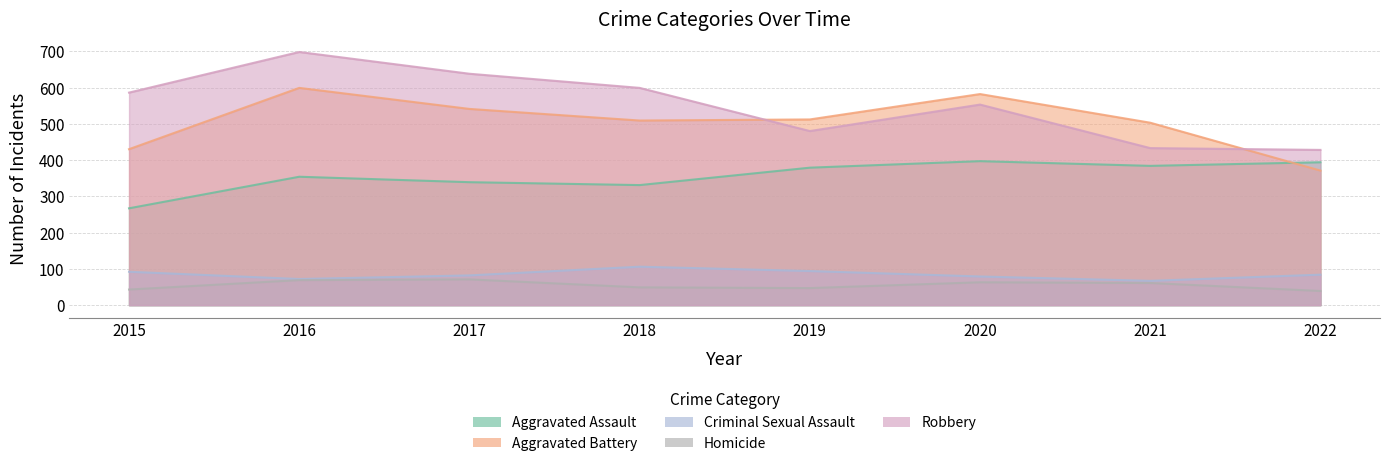

Where do Aggravated Battery and Aggravated Assault first cross each other?

2021 and 2022